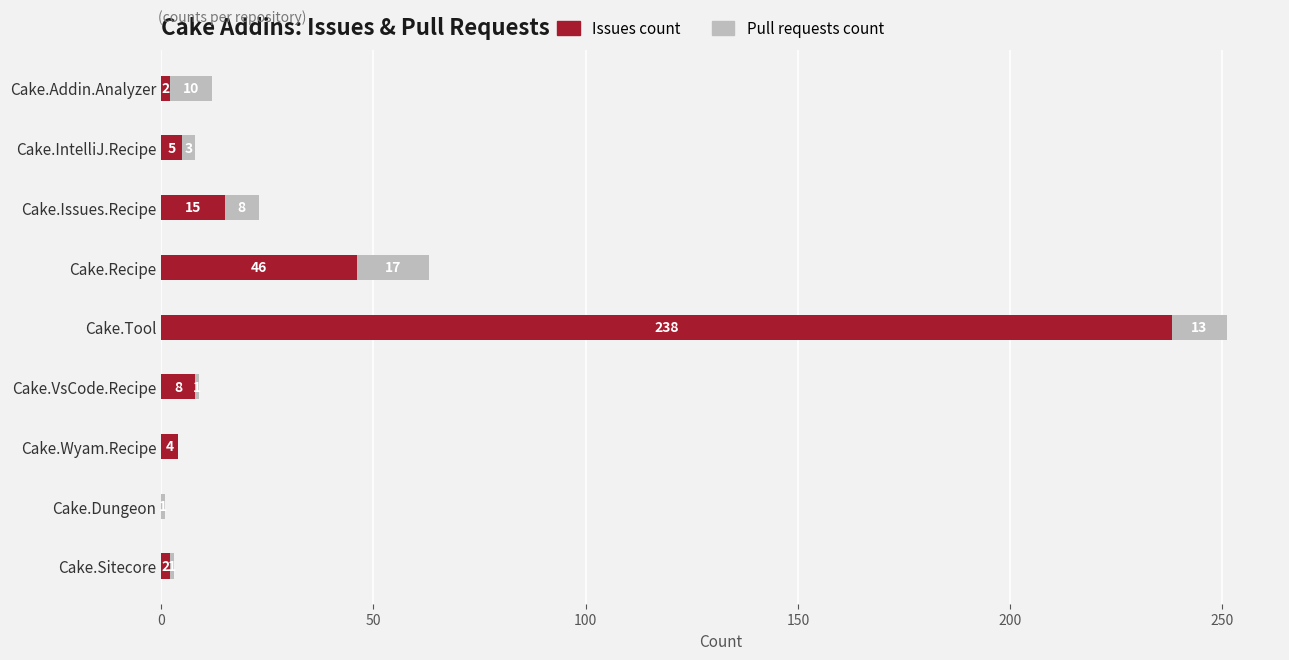

What are all the series names shown in the legend?

Issues count, Pull requests count